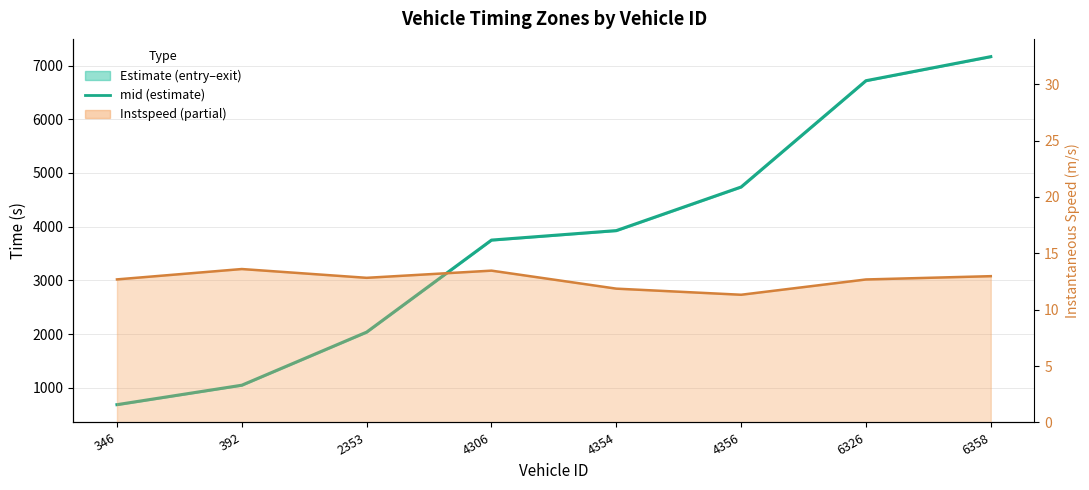

How many values in the mid series are below 3926?

4